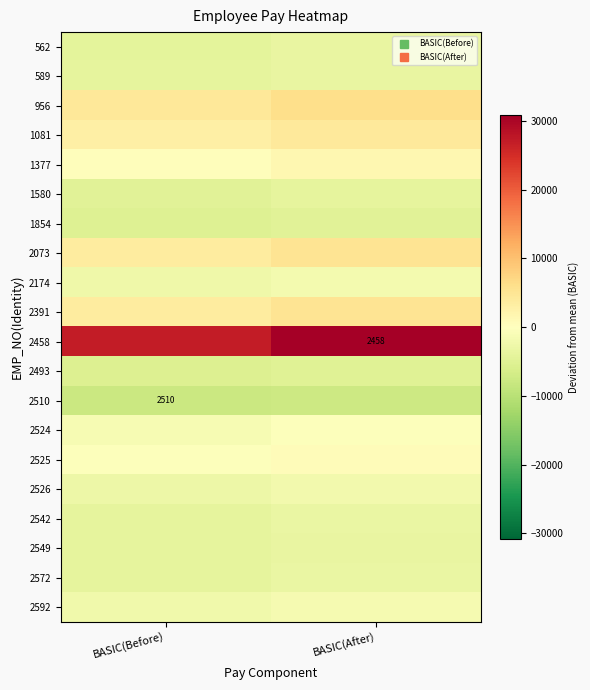

The 2391 series shows 2414.4 at BASIC(Before). True or false?

False